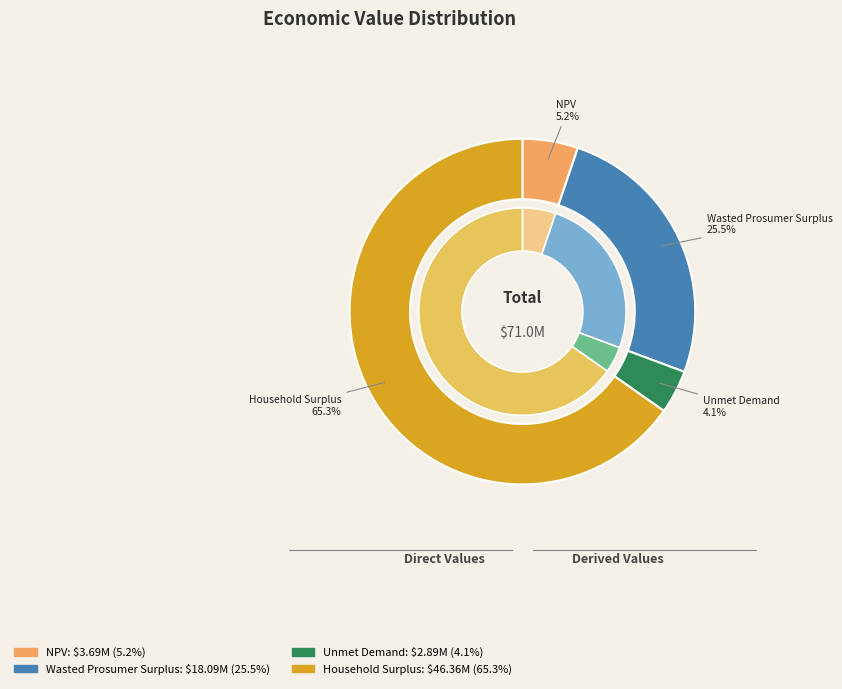

What is the largest slice in the pie chart?

Household Surplus